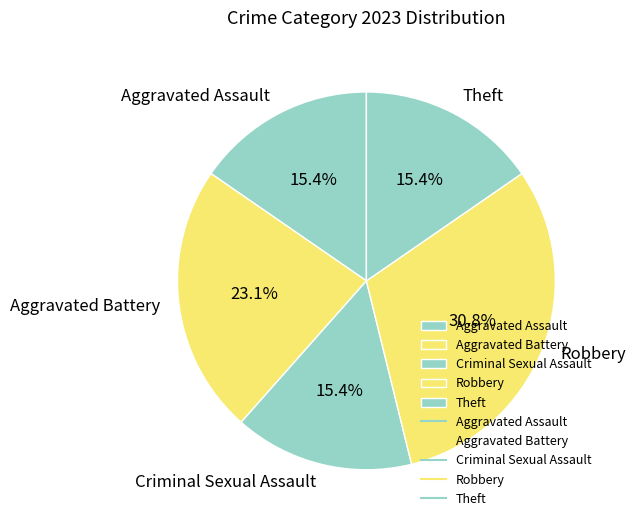

Count the number of slices in the pie.

5